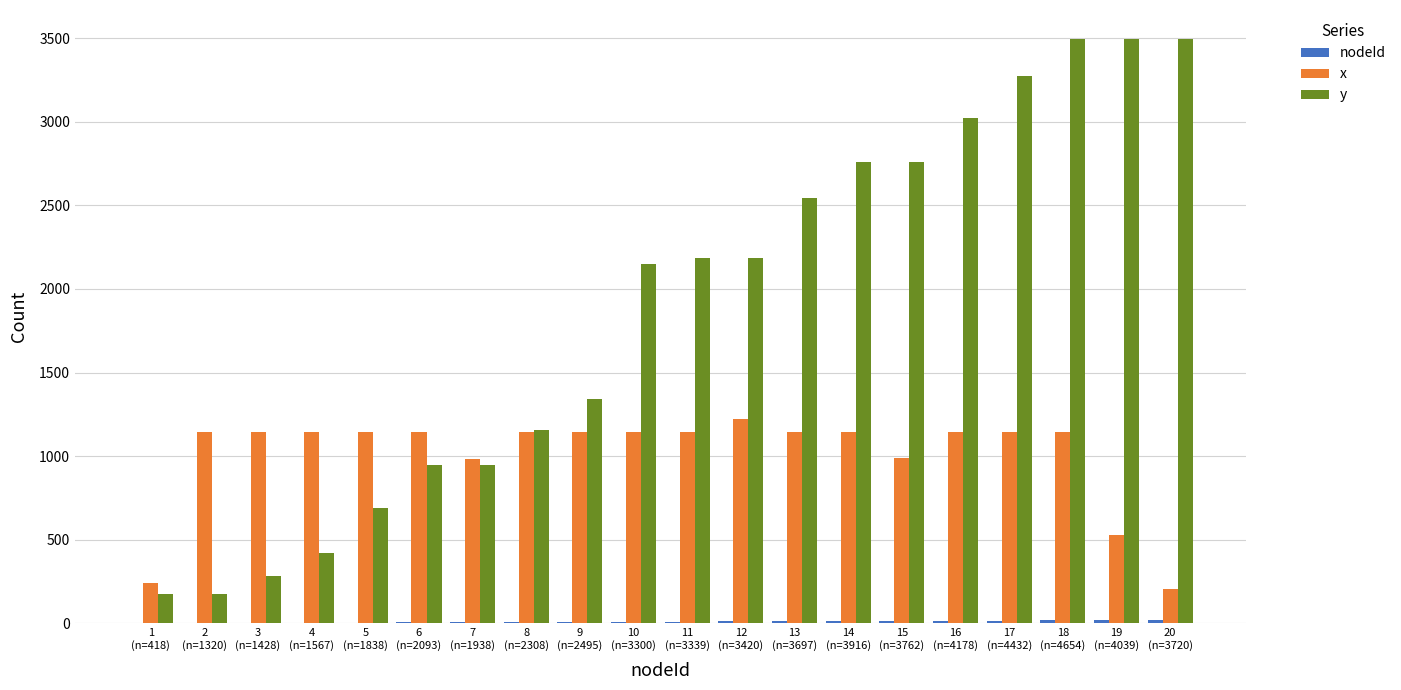

What is the sum of all x values?

20156